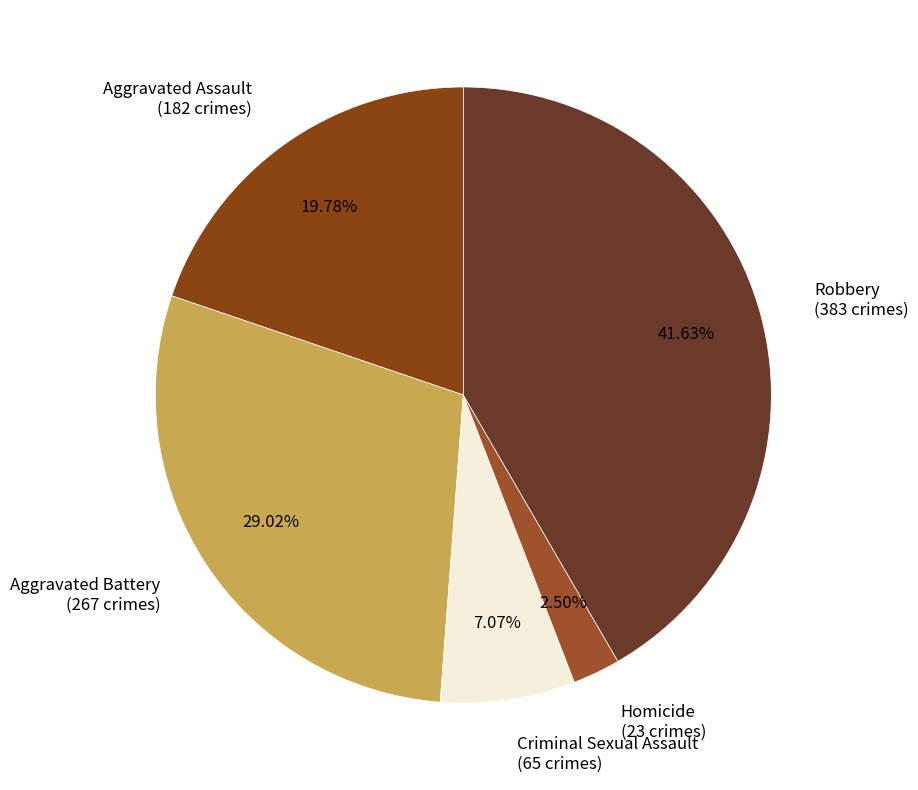

To the nearest percent, what is the difference between the largest and smallest slice percentages?

39%